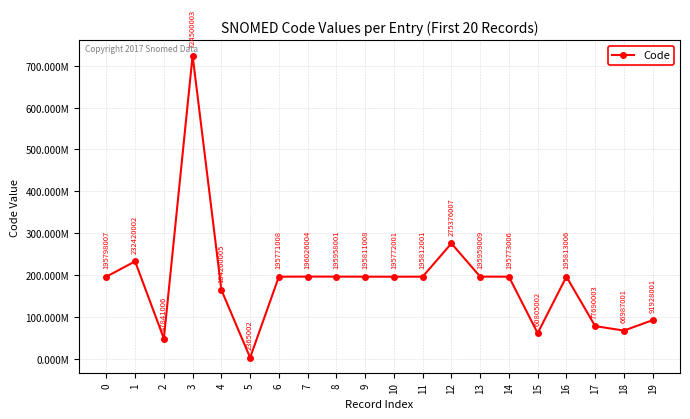

Reading left to right, what are all the values shown in this chart?

0=195798007	1=232420002	2=47841006	3=724500003	4=164260005	5=2365002	6=195771008	7=196026004	8=195958001	9=195811008	10=195772001	11=195812001	12=275376007	13=195959009	14=195773006	15=60805002	16=195813006	17=77690003	18=66987001	19=91928001